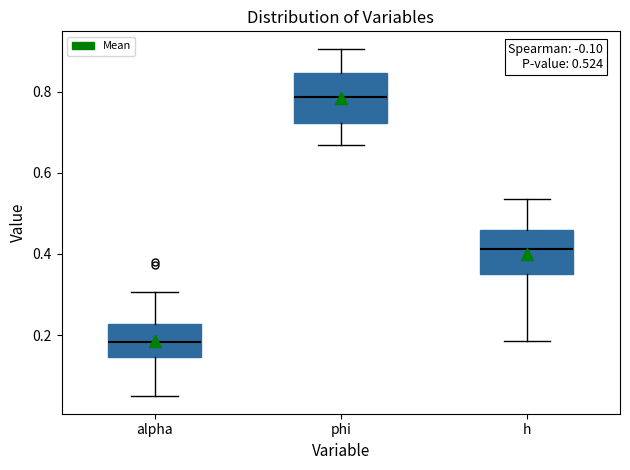

Which box has the highest median line?

phi